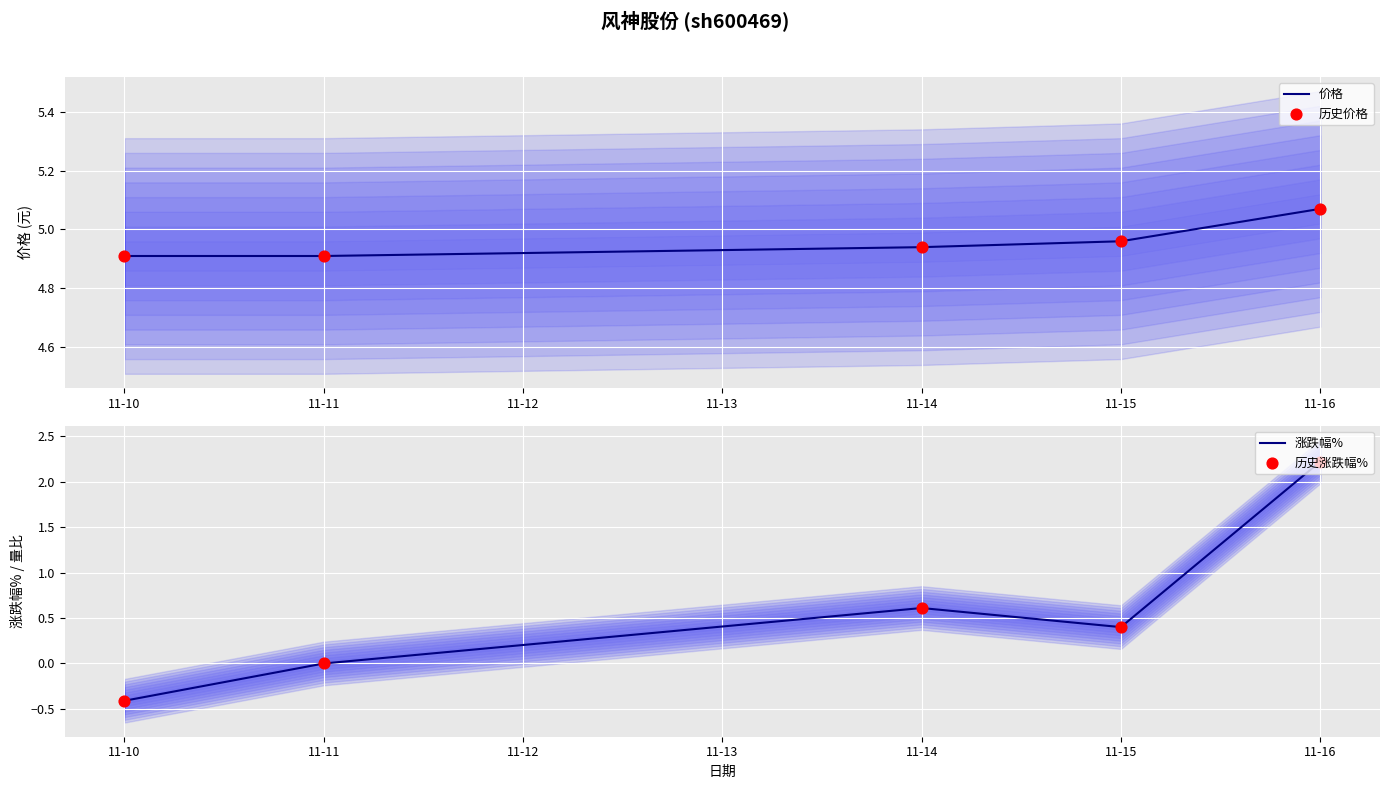

Which series contains the lowest Y value?

涨跌幅%